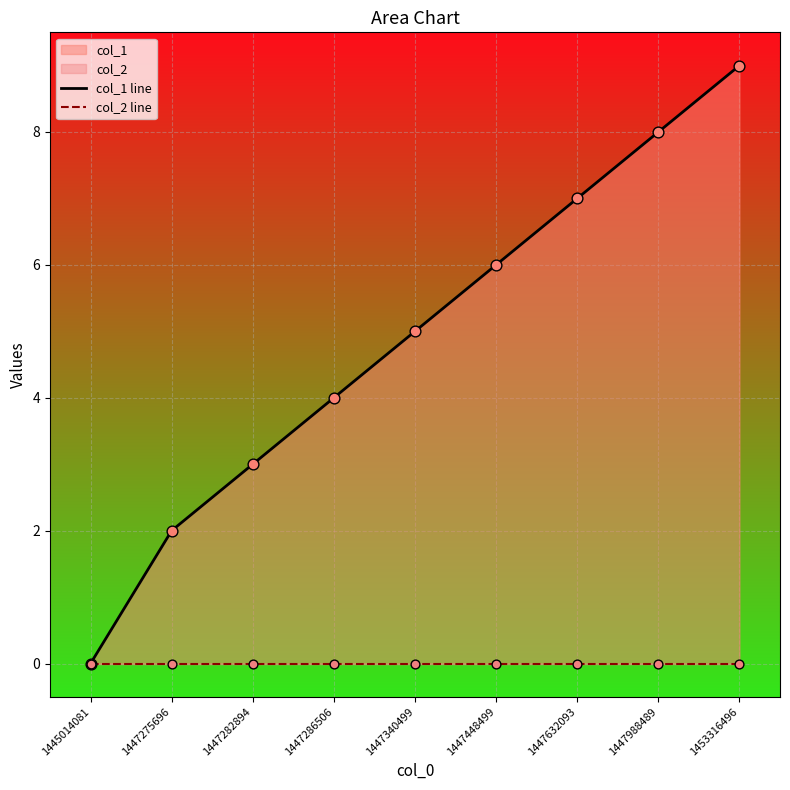

What is the total value across all series at 1447448499?

6